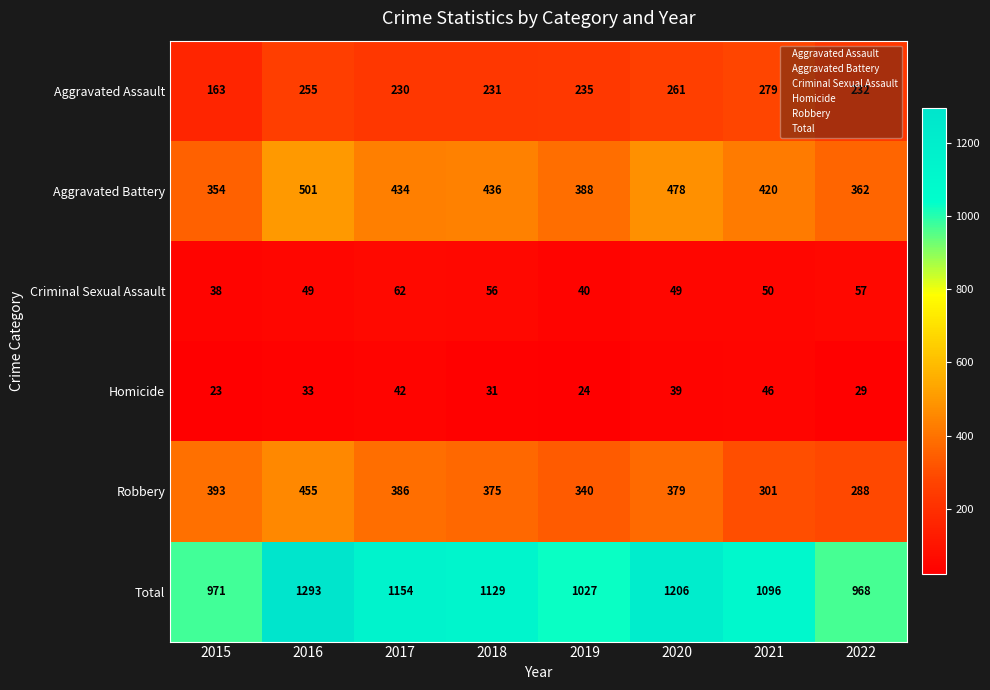

What is the sum of the Aggravated Battery values at 2020 and 2019?

866